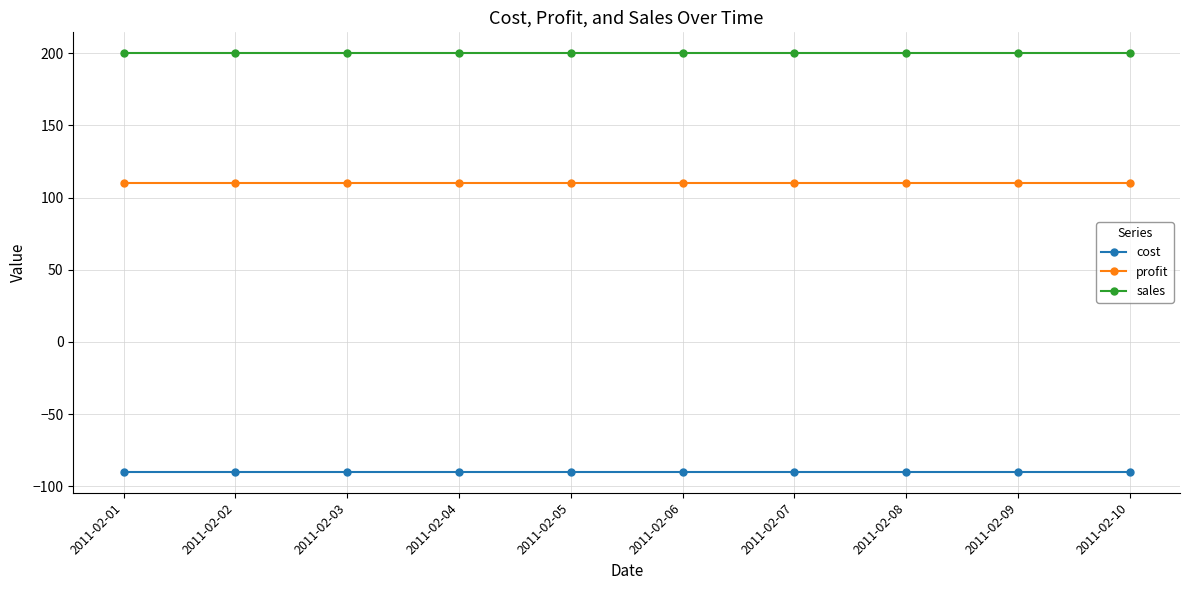

True or false: sales and profit cross at least once.

False